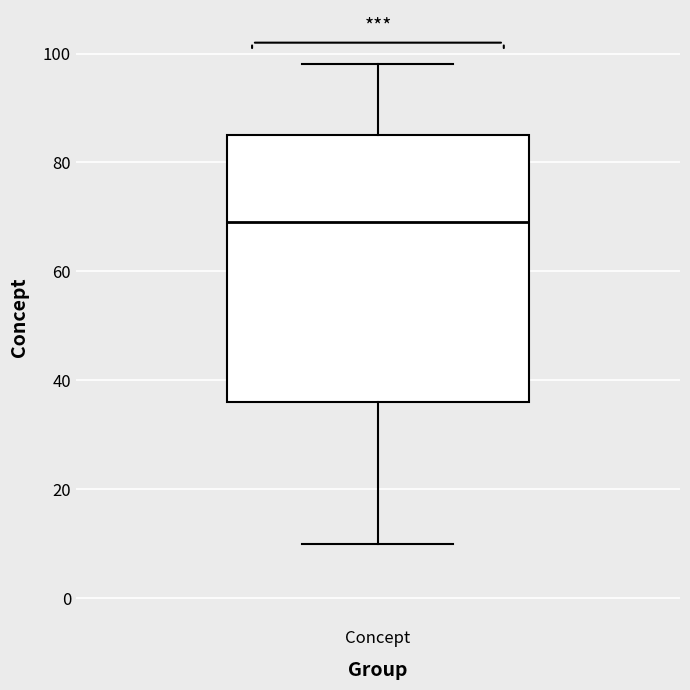

Transcribe this box plot: give where the median line is, the range the box spans, and where the two whiskers end, as read against the y-axis. The values are not printed on the chart, so give them approximately, as read against the axis.

median 70, box 36 to 86, whiskers 10 to 98